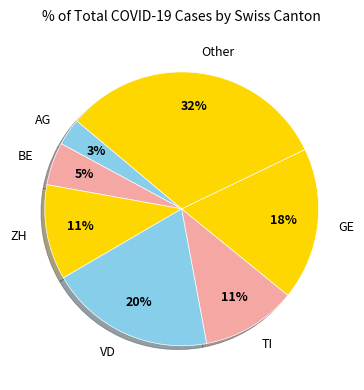

What is the smallest slice in the pie chart?

AG